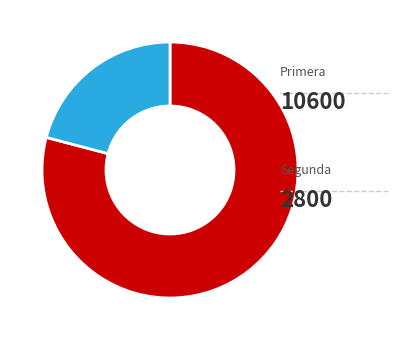

Is there a majority slice in this chart?

Yes